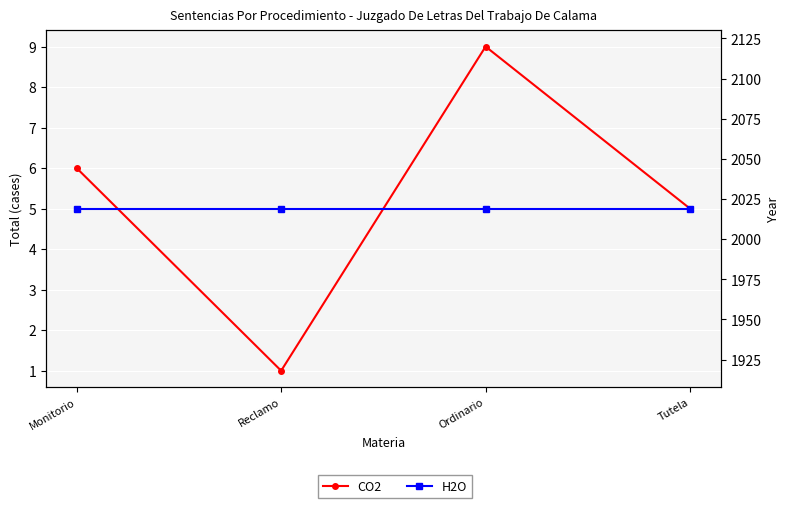

Is the value of H2O at Monitorio greater than the value of CO2 at Ordinario?

Yes